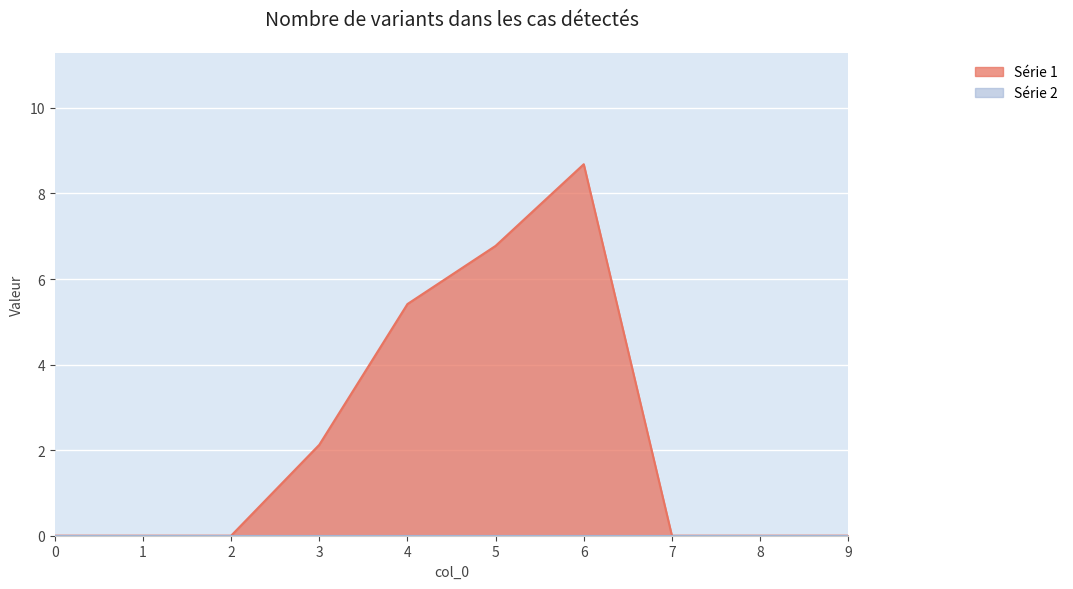

True or false: 2 and 4 cross at least once.

False